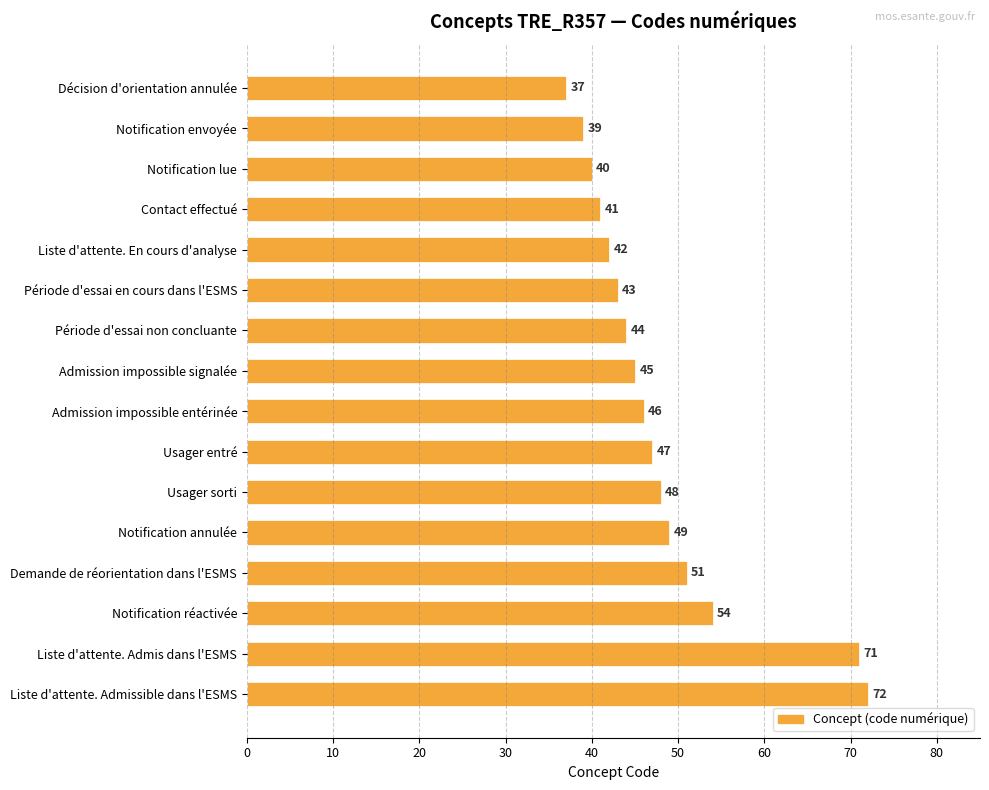

How many bars are there in total?

16